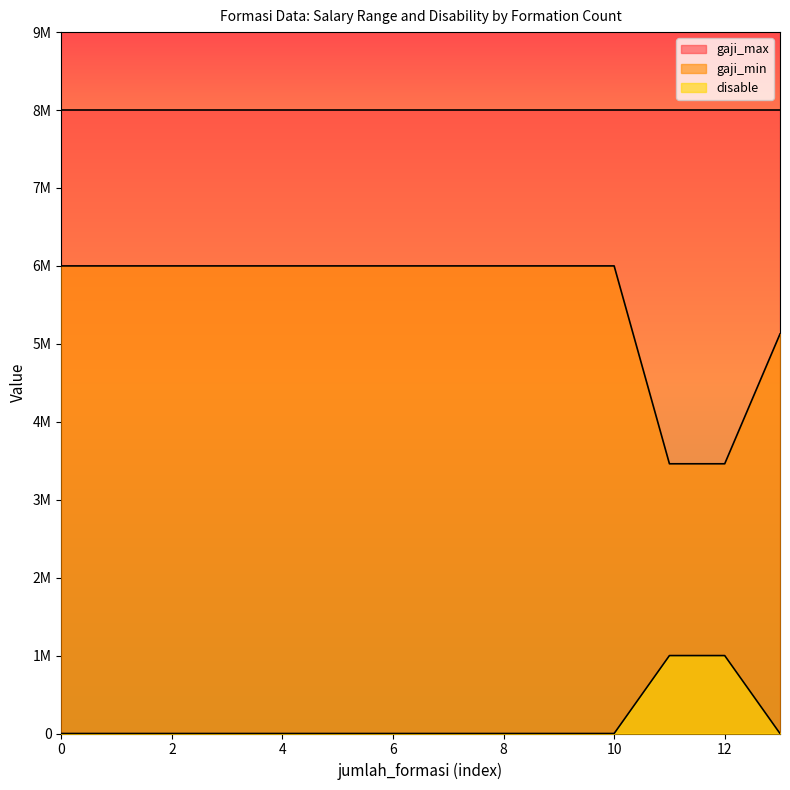

True or false: disable and gaji_min intersect in this chart.

False